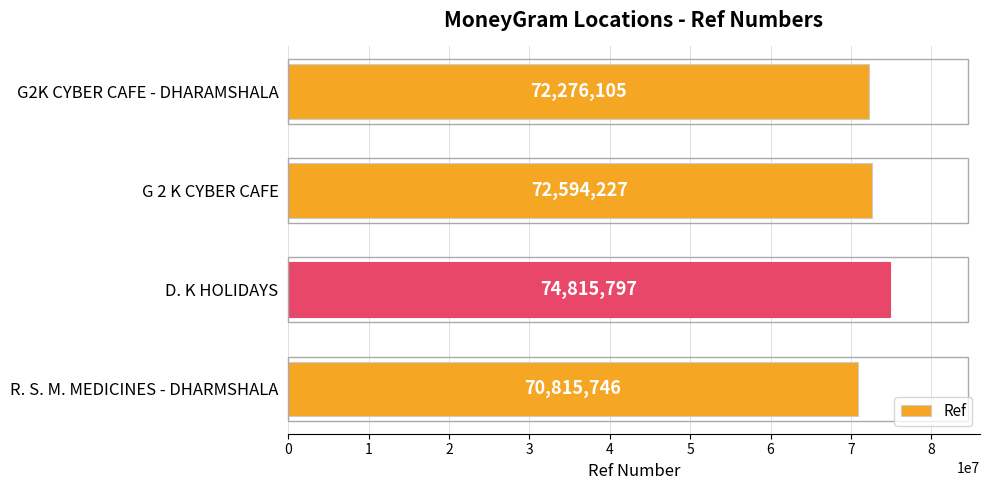

What is the change in value from G2K CYBER CAFE - DHARAMSHALA to G 2 K CYBER CAFE?

+318122